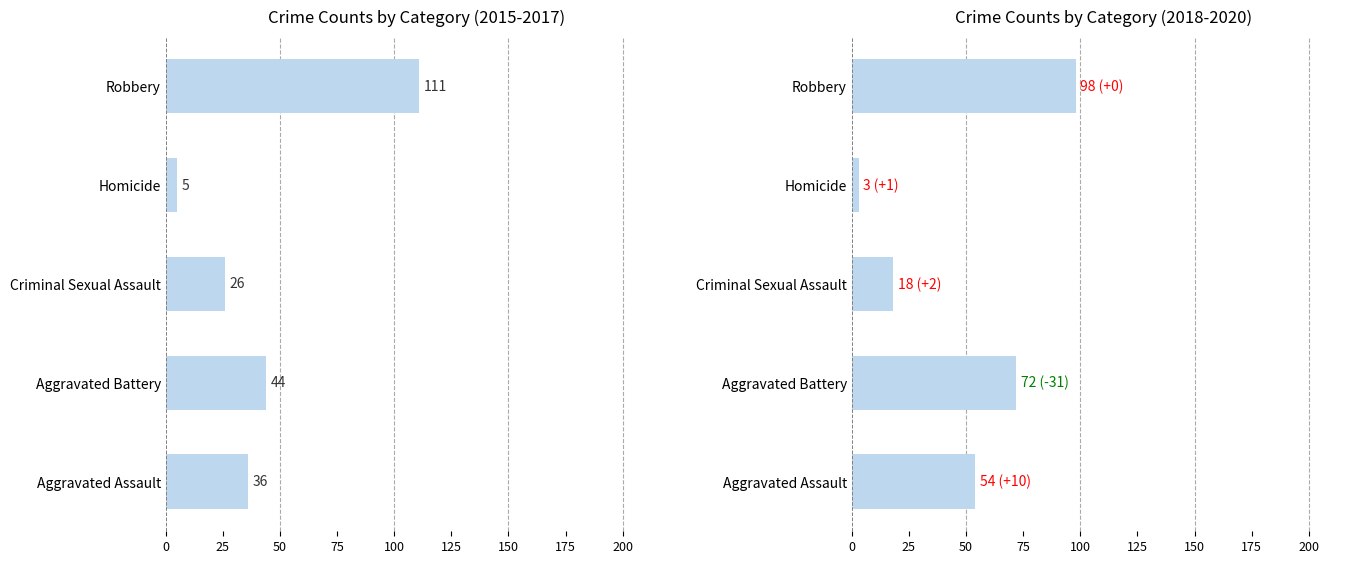

What is the average value?

49